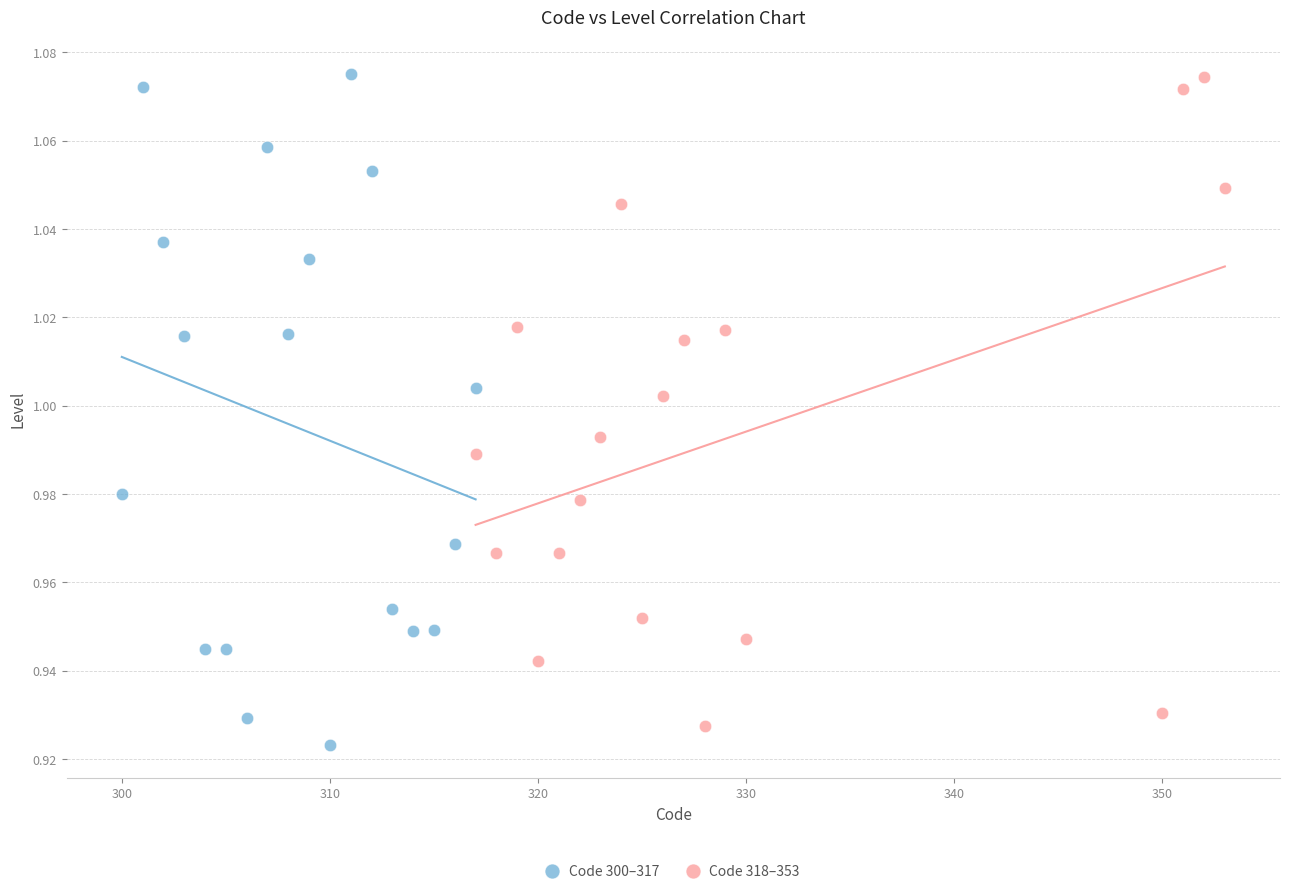

Which series reaches the minimum Y coordinate?

Code 300–317